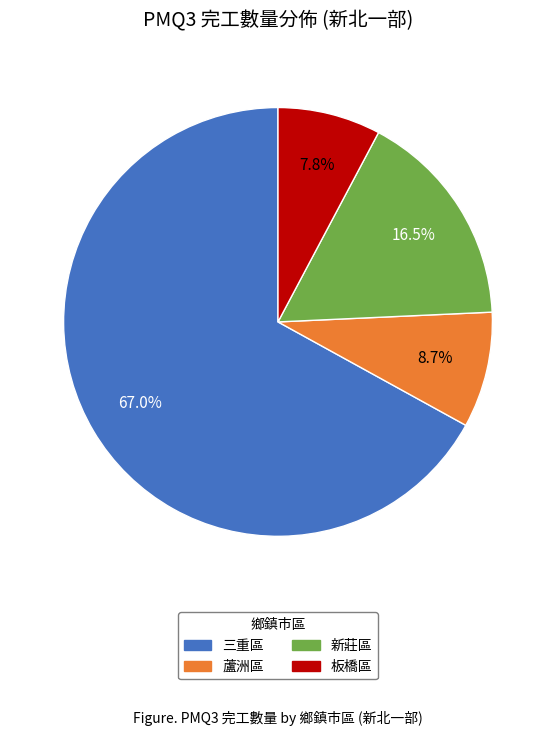

To the nearest percent, what is the difference between the 蘆洲區 and 三重區 slice percentages?

58%